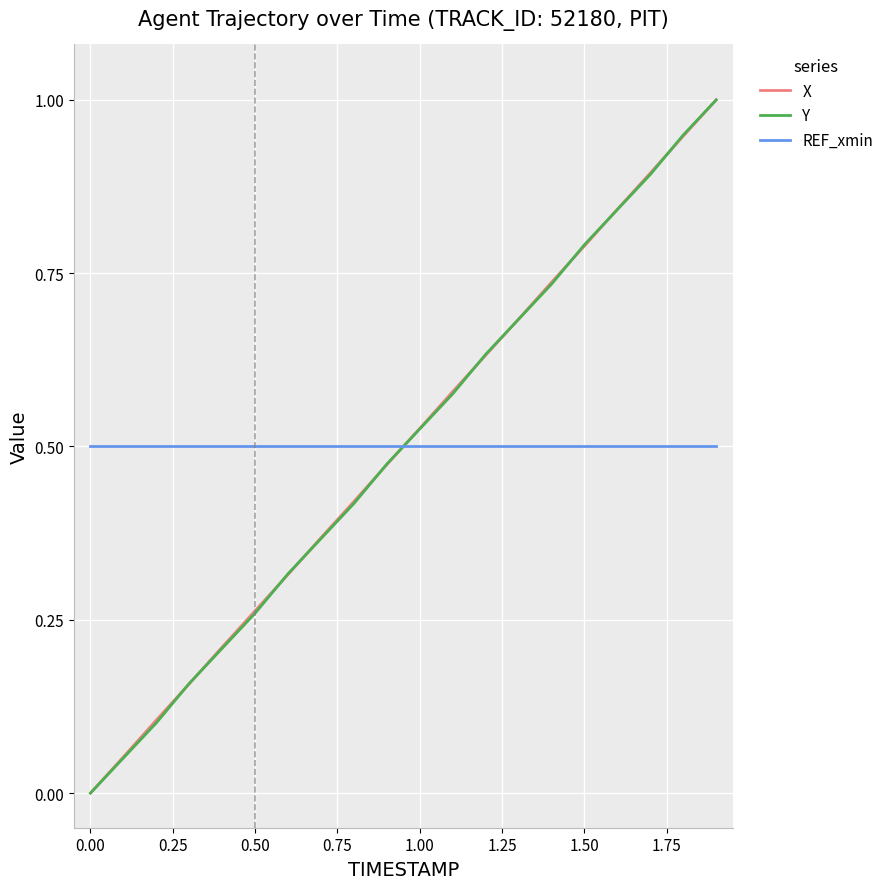

What is the greatest value displayed?

1.0